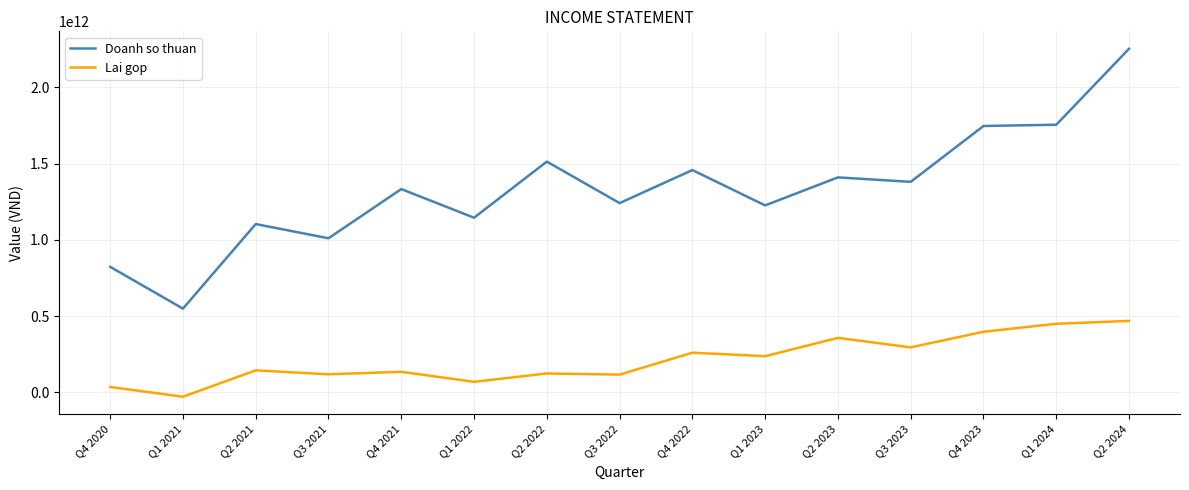

List the series in order of their peak value, lowest first.

Lai gop, Doanh so thuan